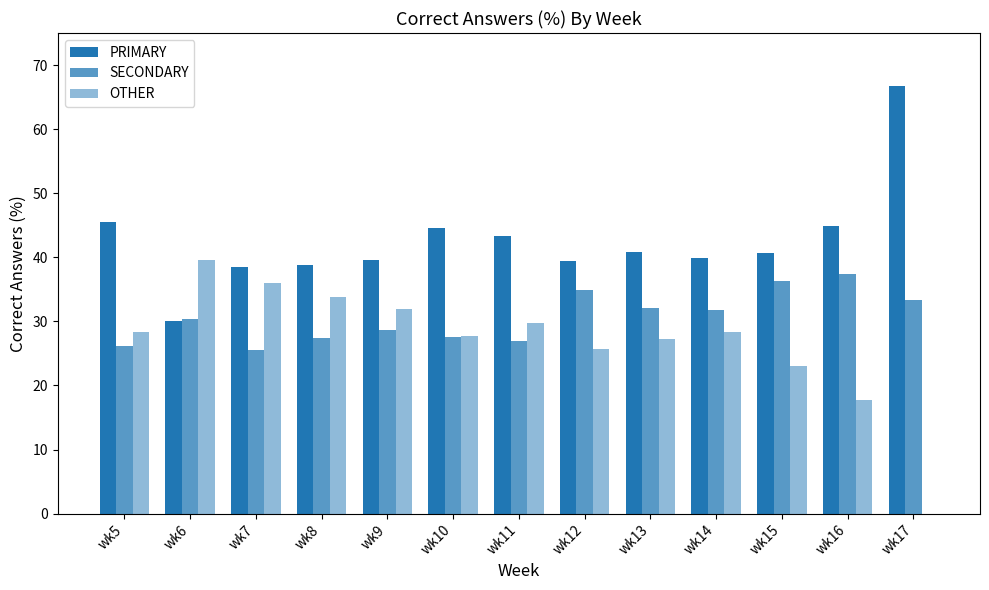

What is the total value across all series at wk7?

100.0